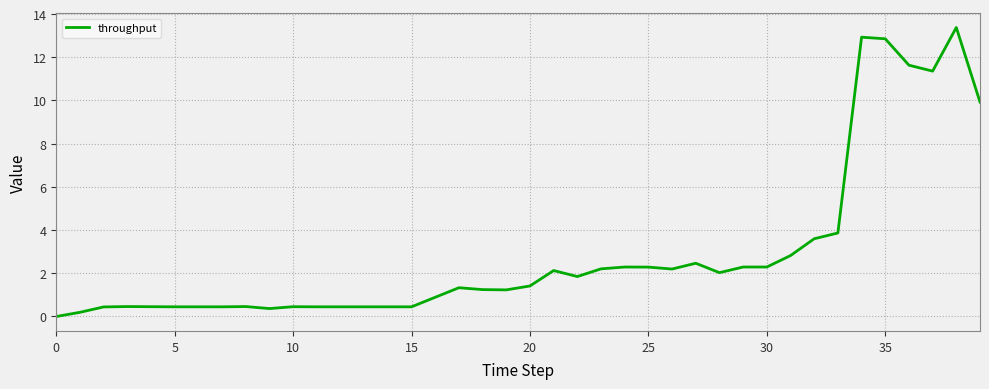

What is the greatest value displayed?

13.4